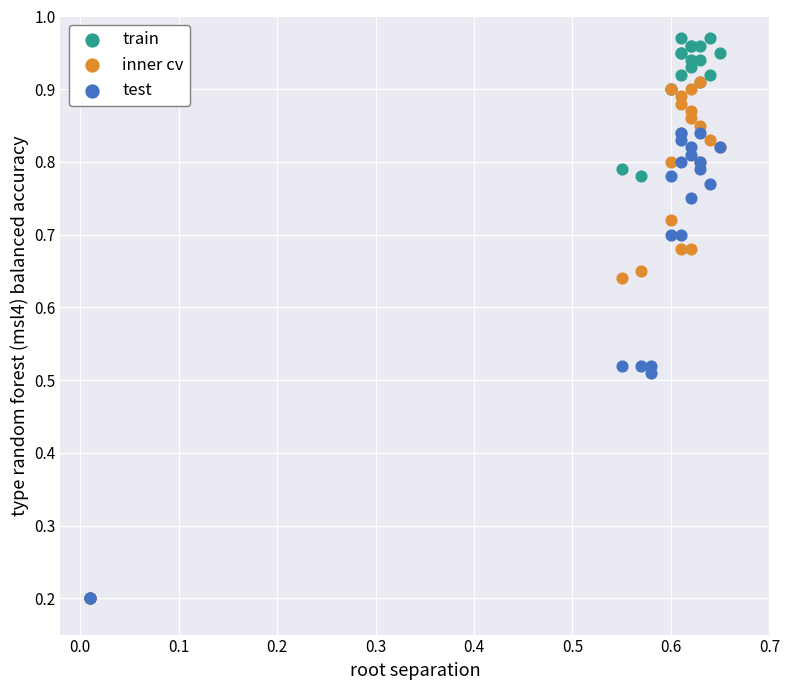

Which series has the widest spread of Y values?

train